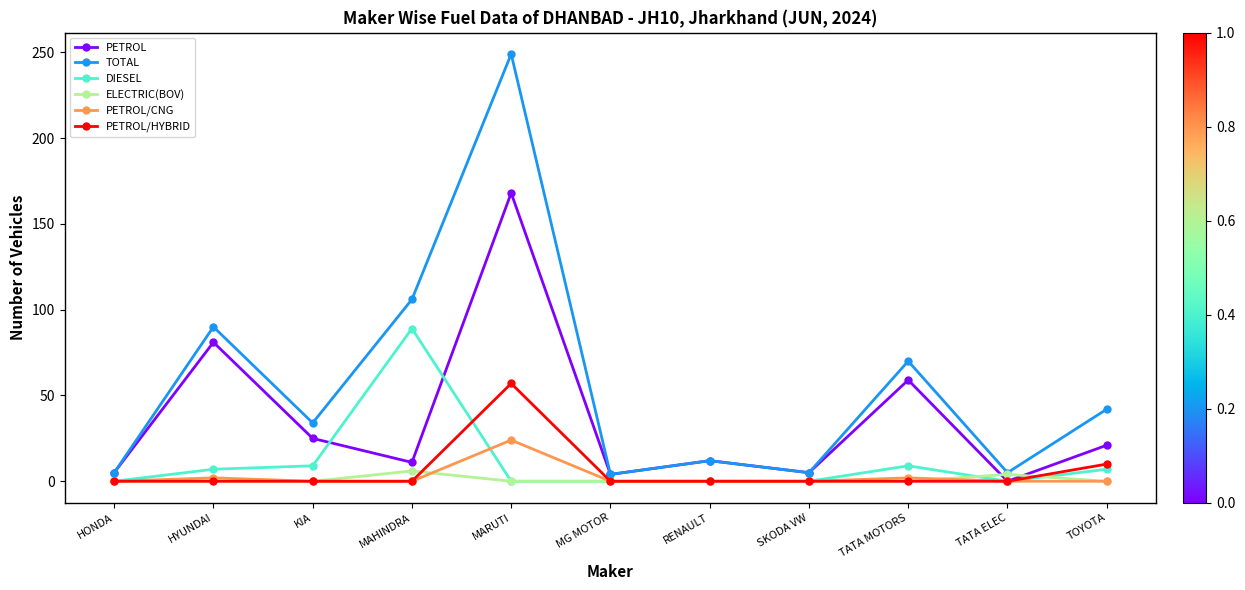

How many values in the PETROL series are below 12?

5